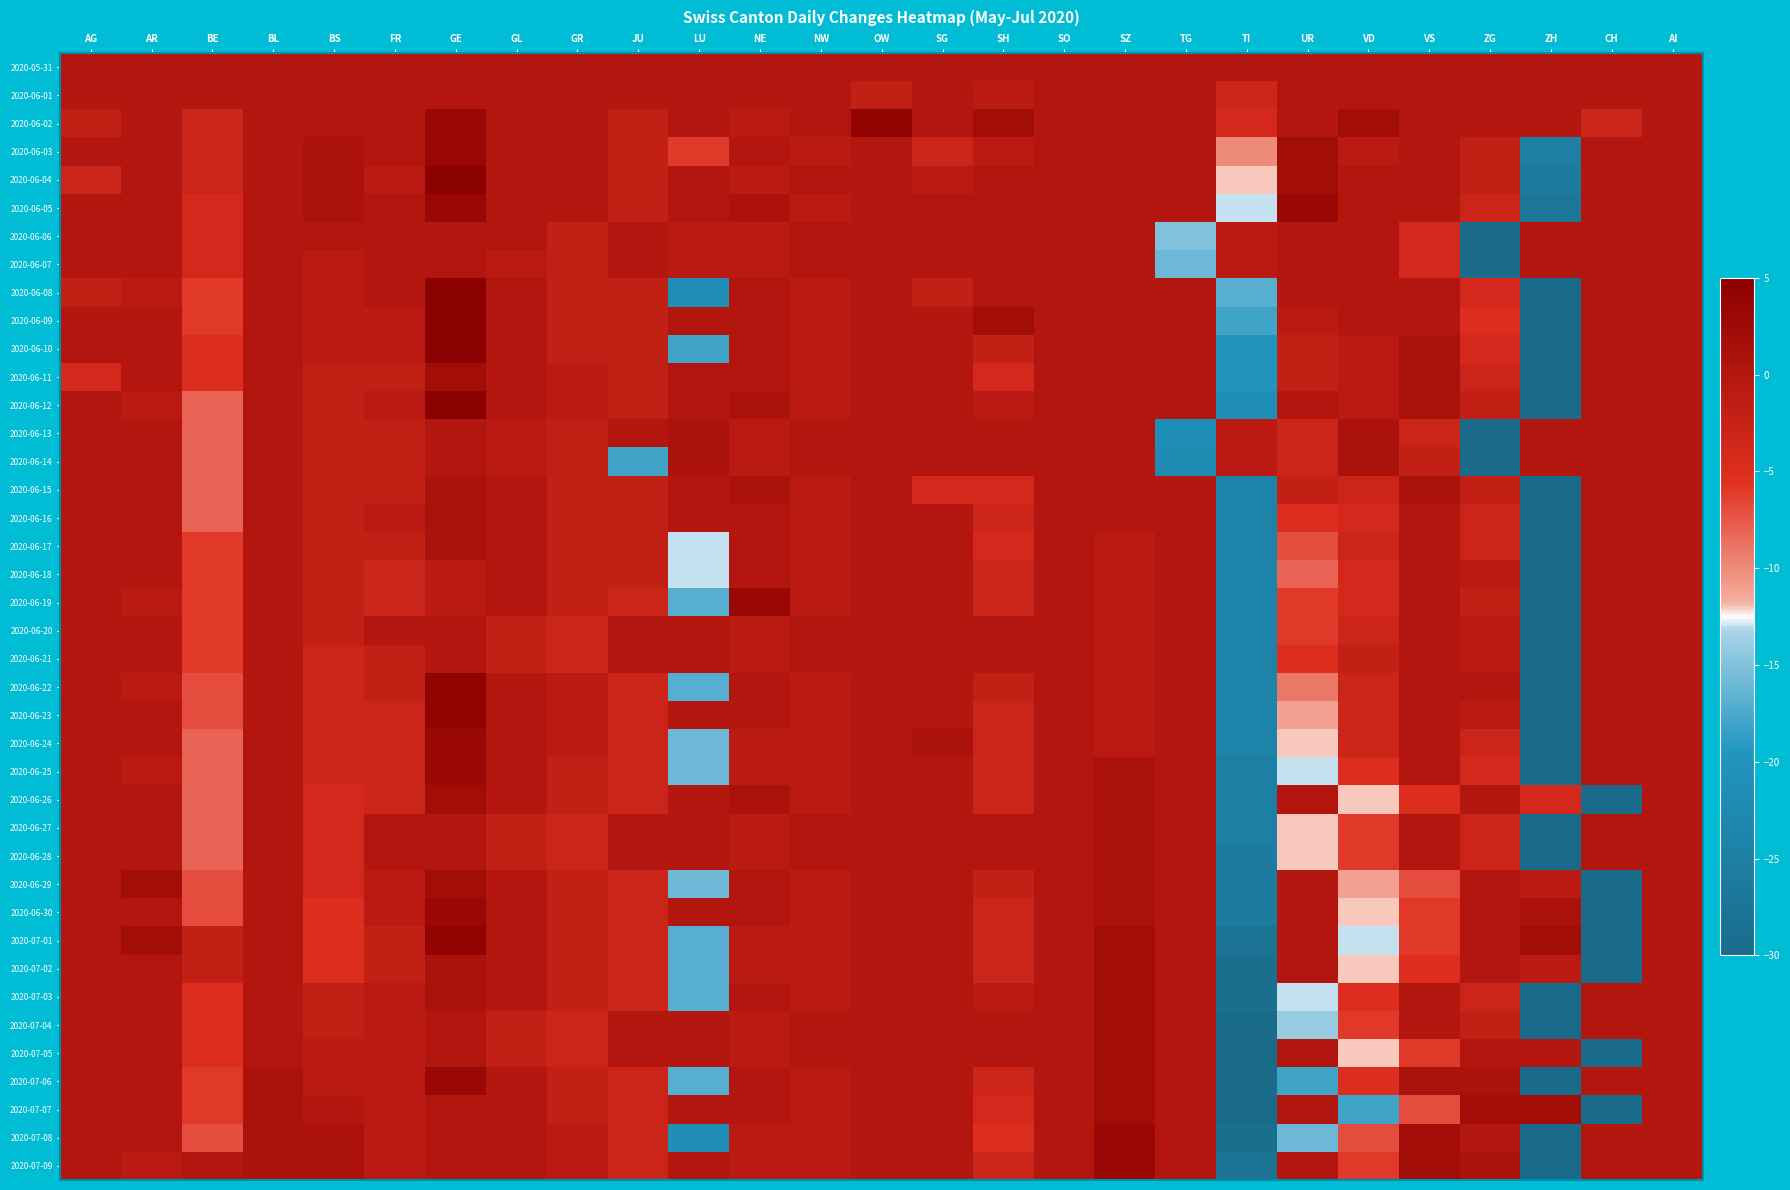

How many data points does each series have?

27